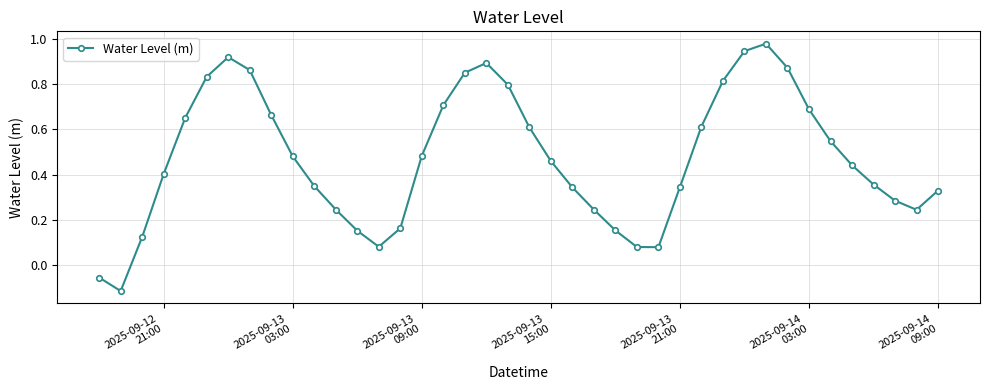

How many points are higher than both their immediate neighbors (excluding endpoints)?

3